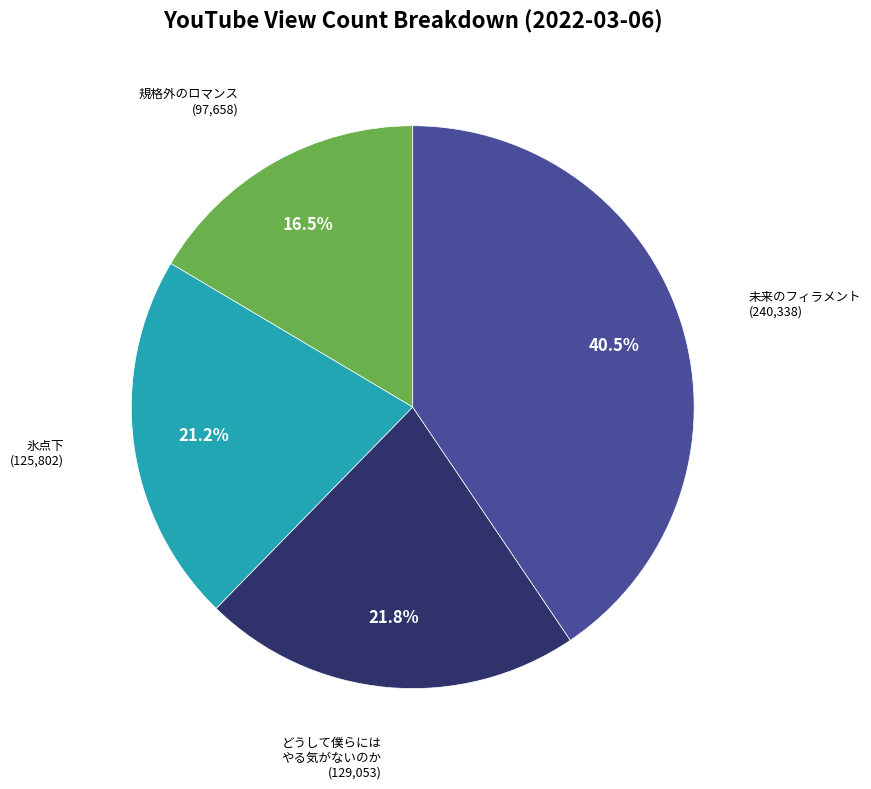

Is there a majority slice in this chart?

No